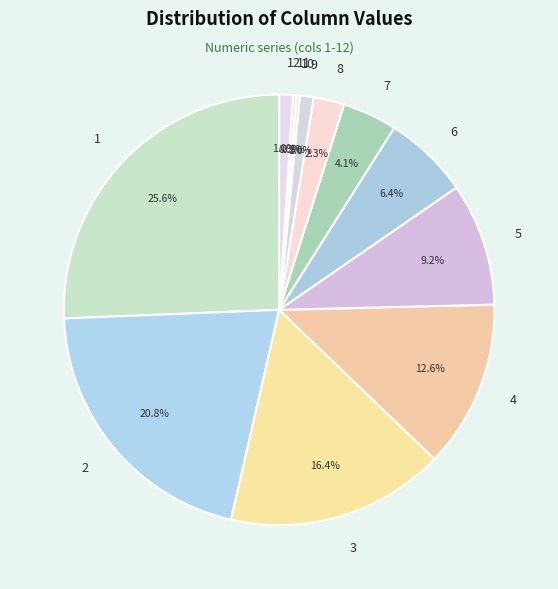

Between 3 and 8, which is larger?

3